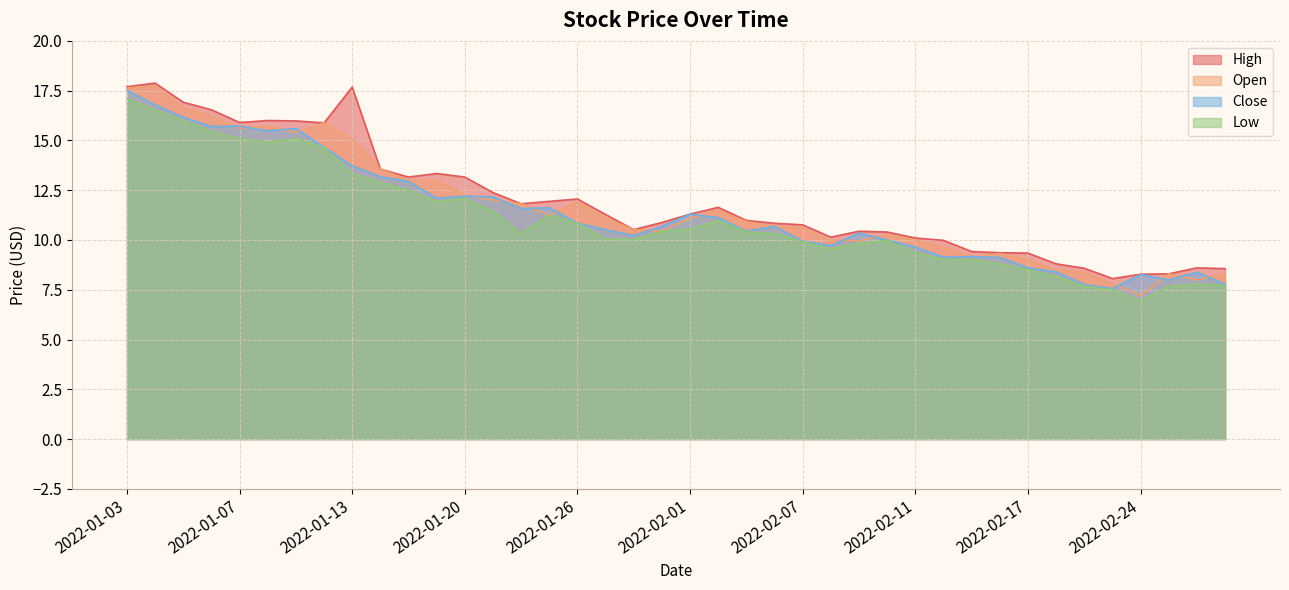

True or false: High and Open cross at least once.

False